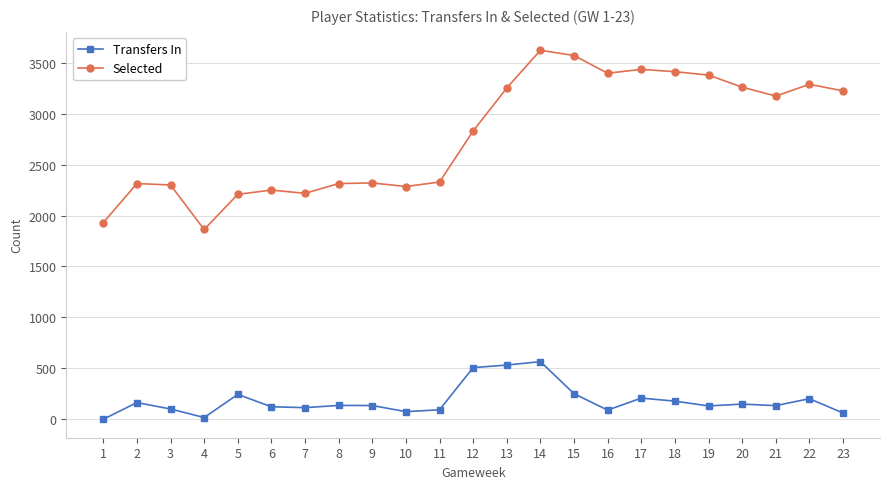

Which series has the widest spread of values?

Selected